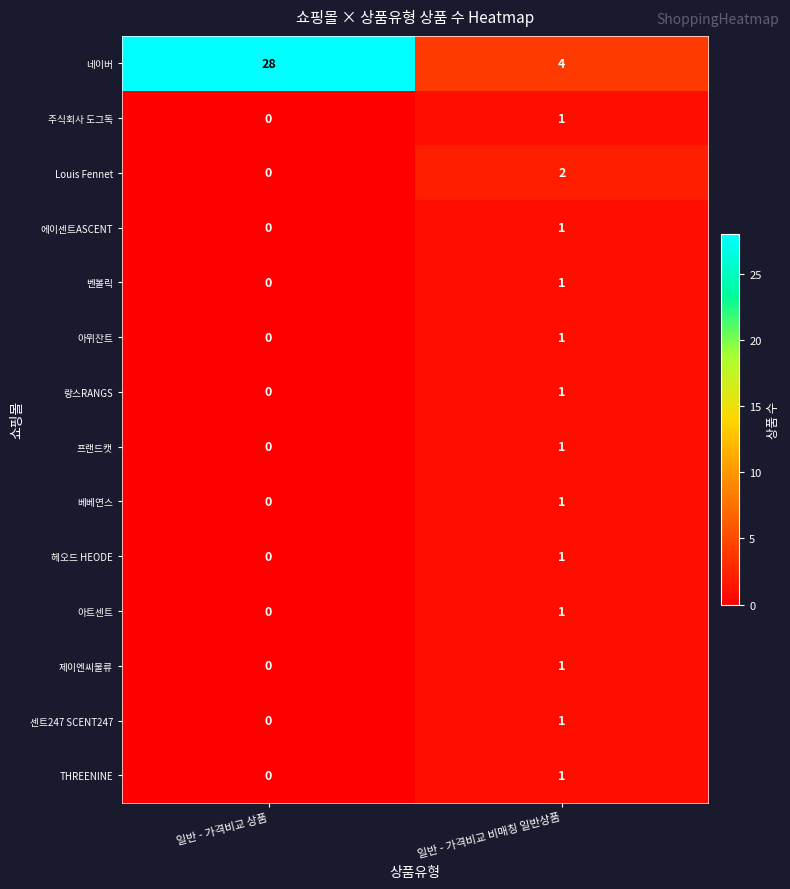

How many distinct data groups are displayed?

14